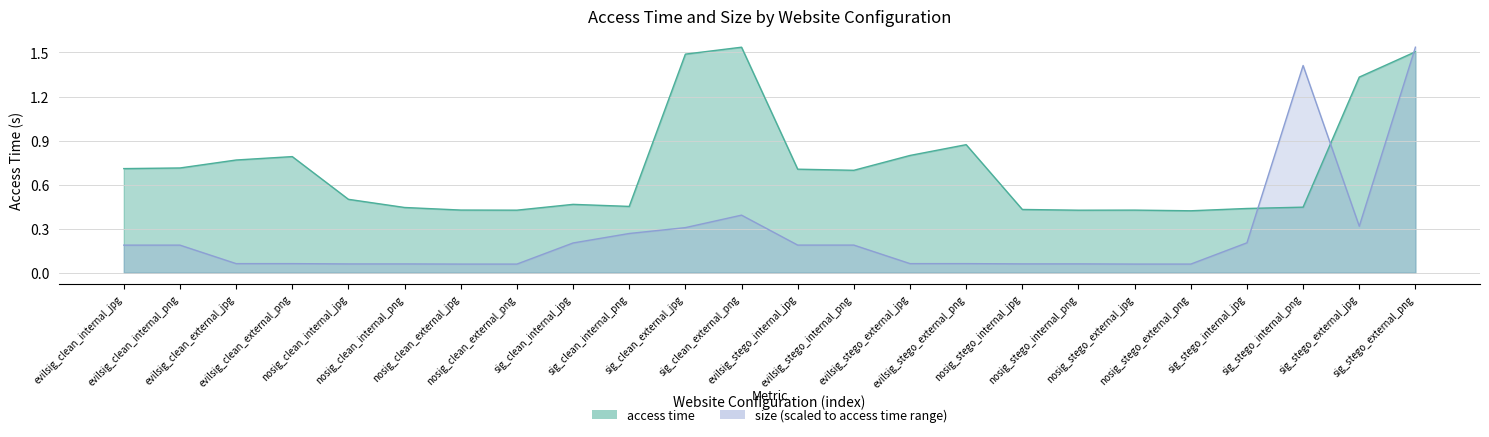

What is the label of the 3rd point from the left?

evilsig_clean_external_jpg